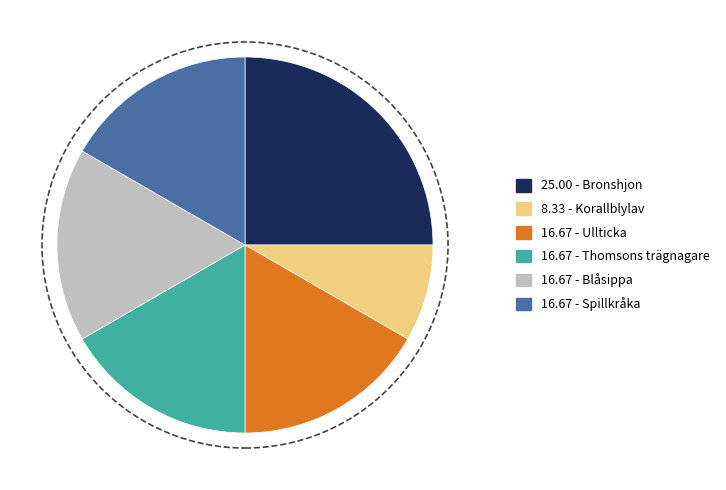

Is there any slice that represents more than half of the pie?

No